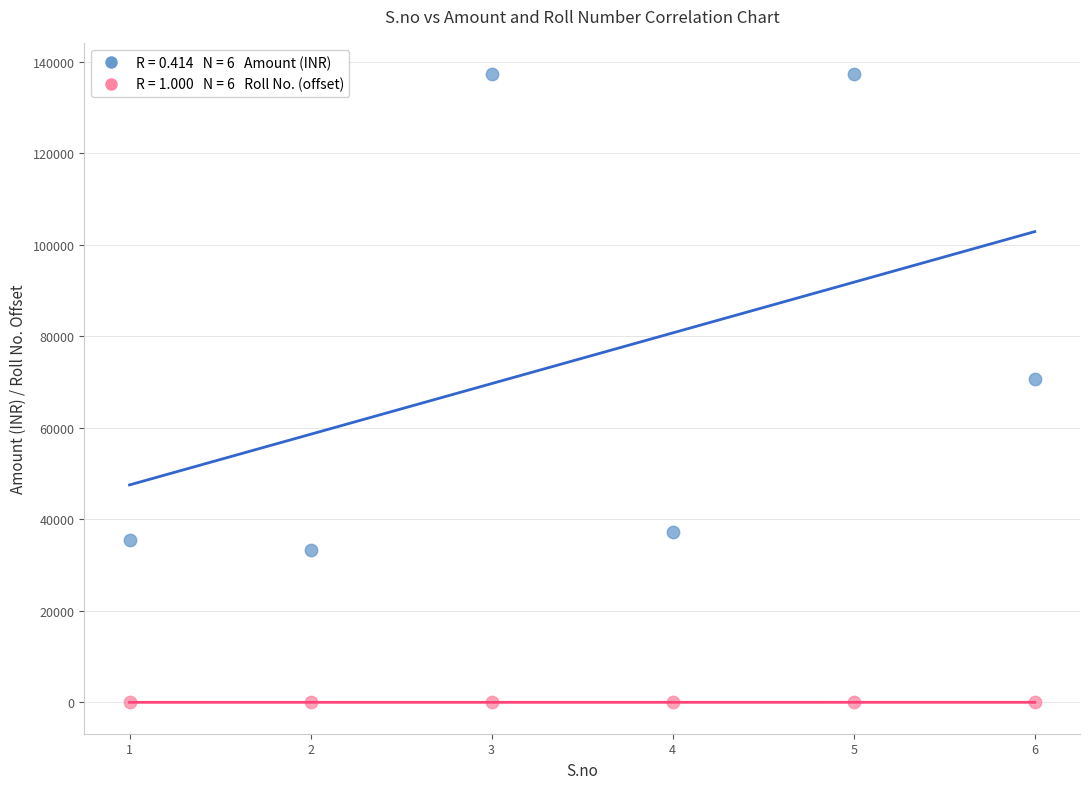

Across all data points, what is the range of X values (max minus min)?

5